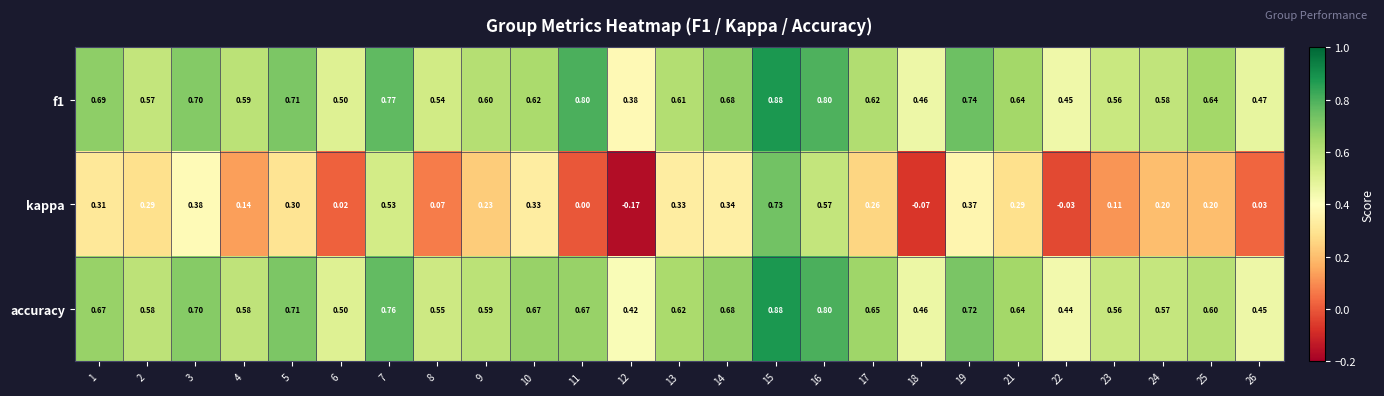

Which series has the largest range (max minus min)?

kappa